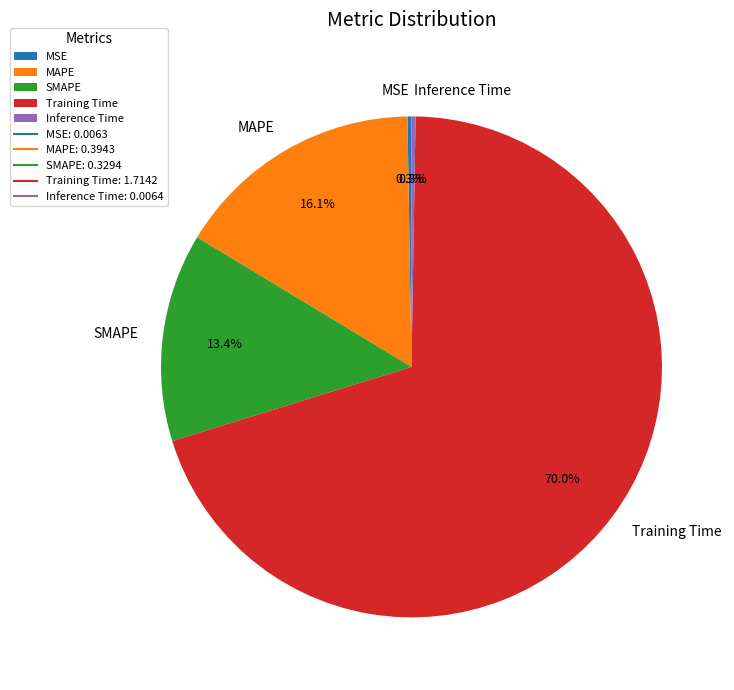

What portion of the pie excludes SMAPE?

86.6%